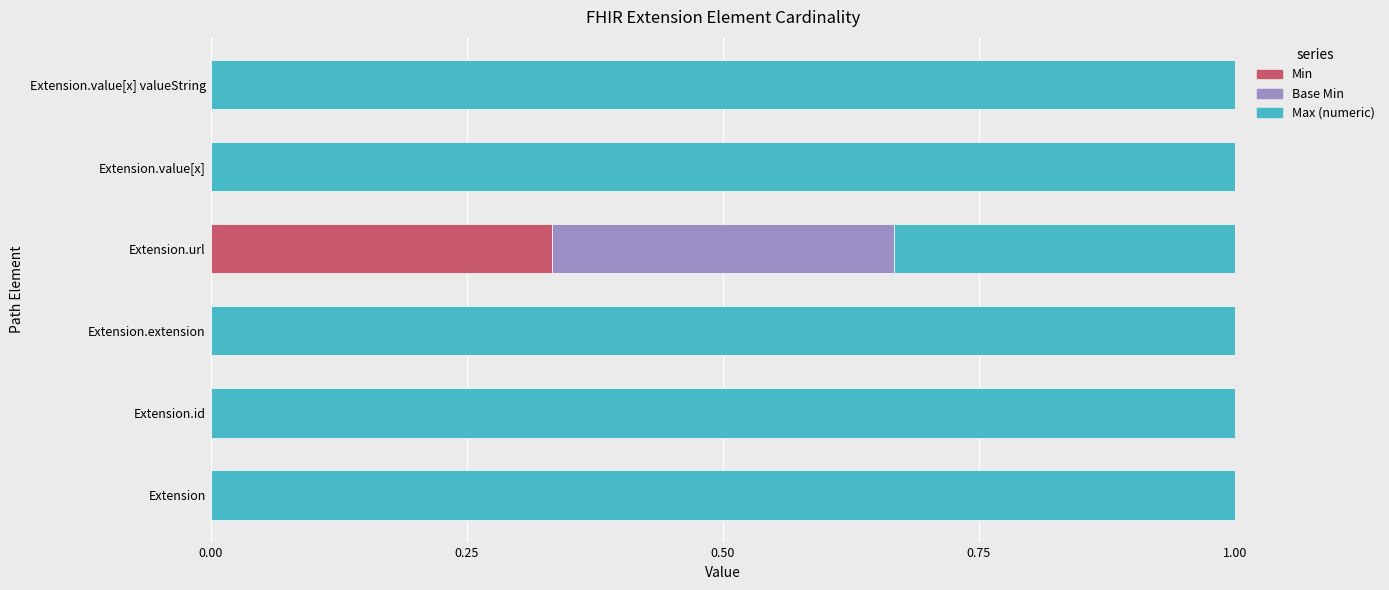

What is the total value across all series at Extension.id?

1.0